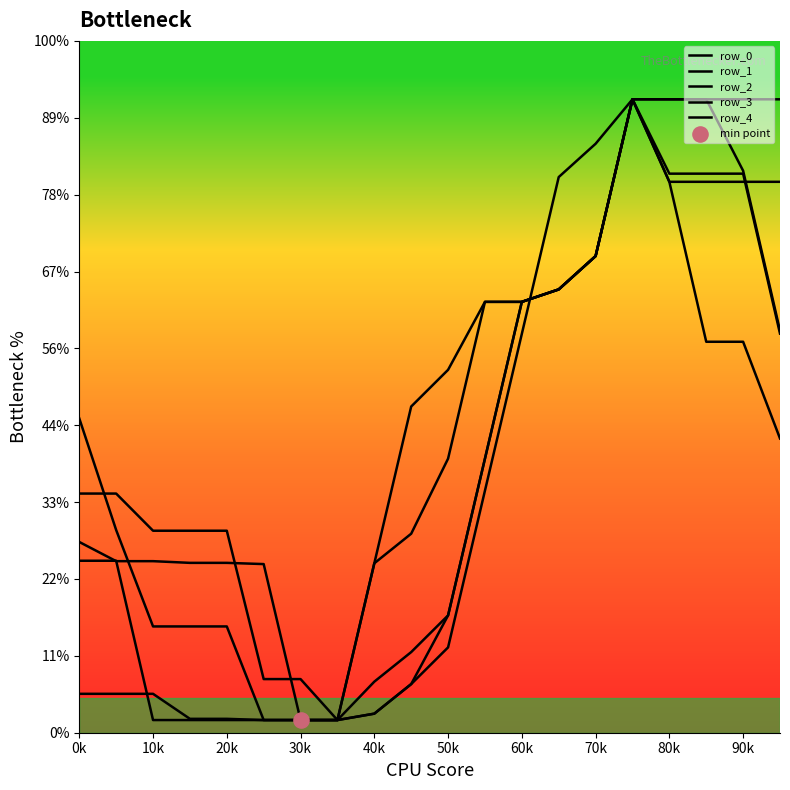

At which category is the sum across all series the highest?

15